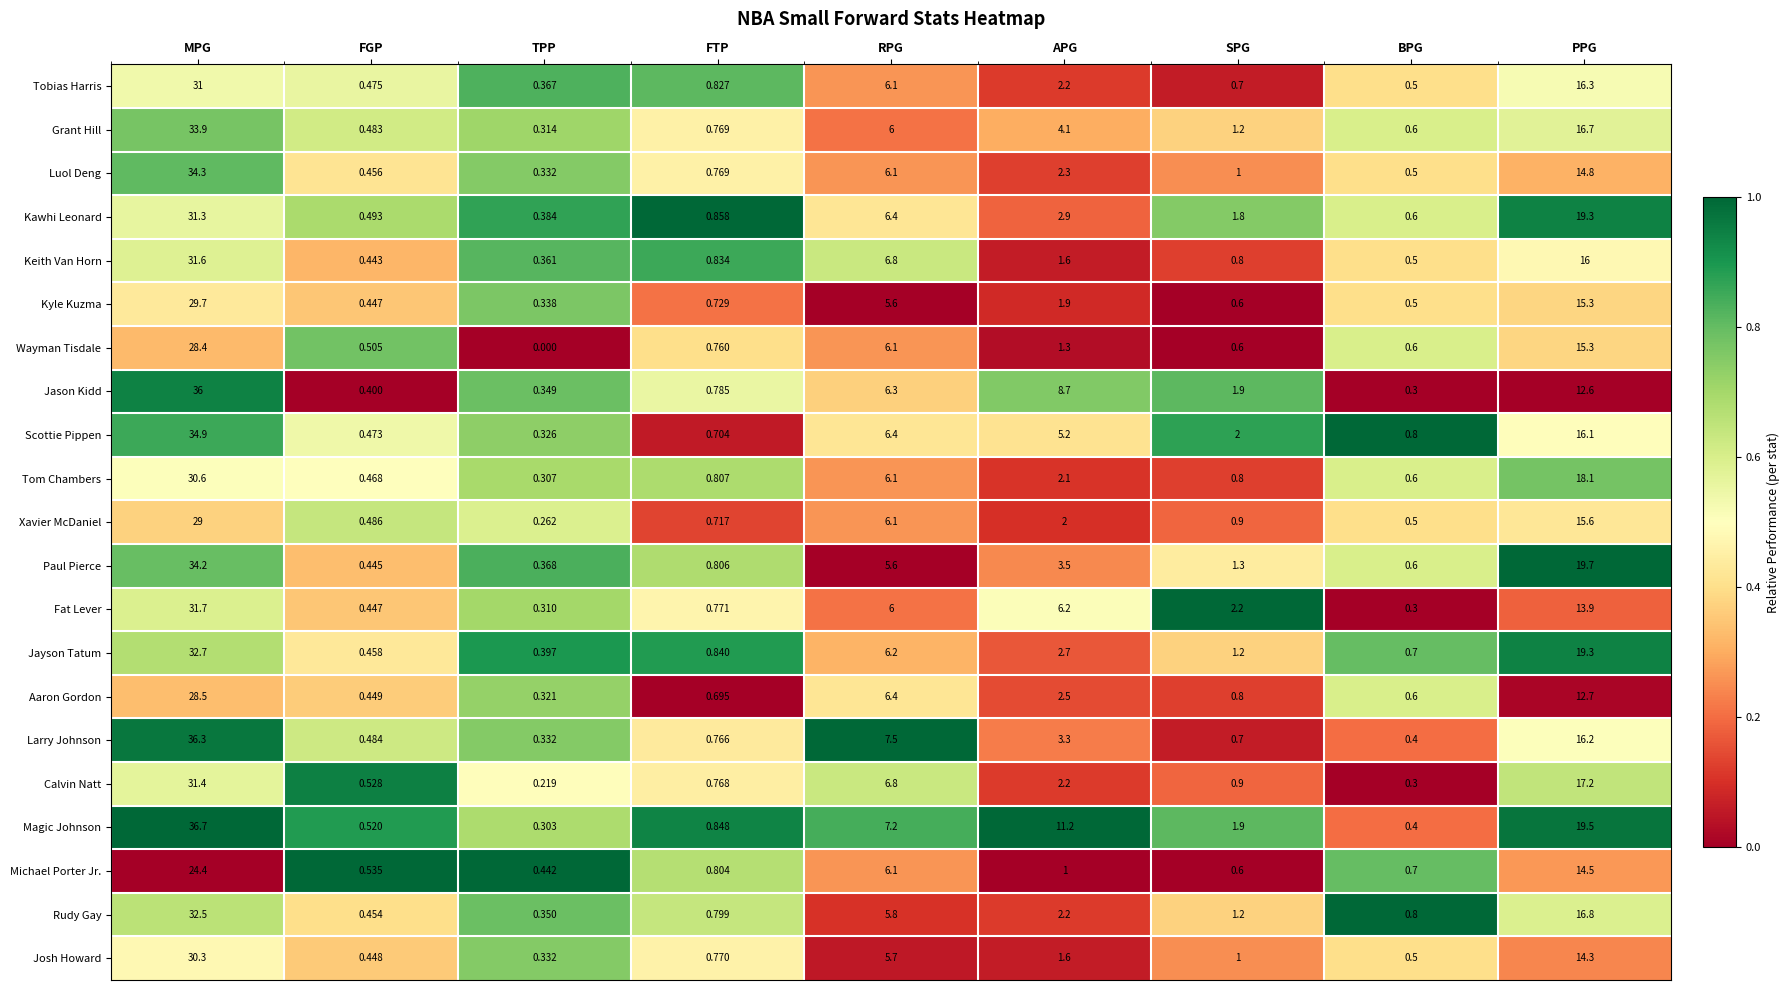

What is the total value across all series at FTP?

16.4